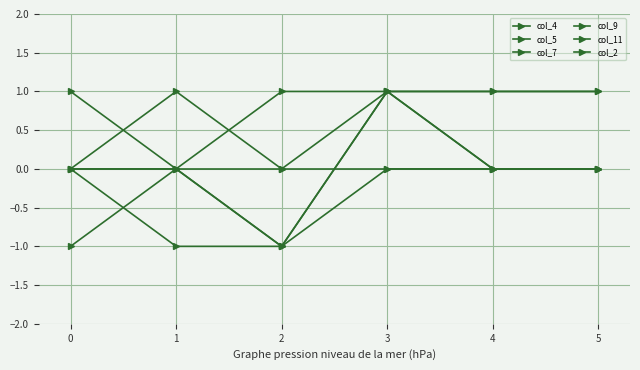

Is the value of col_5 at 0 greater than the value of col_9 at 1?

No